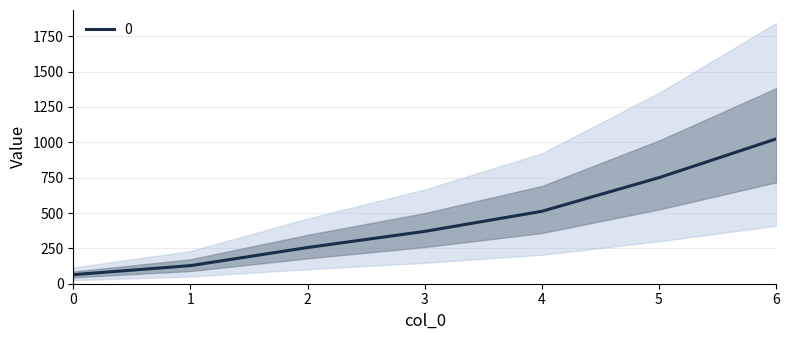

Rank the categories by value from highest to lowest.

6, 5, 4, 3, 2, 1, 0